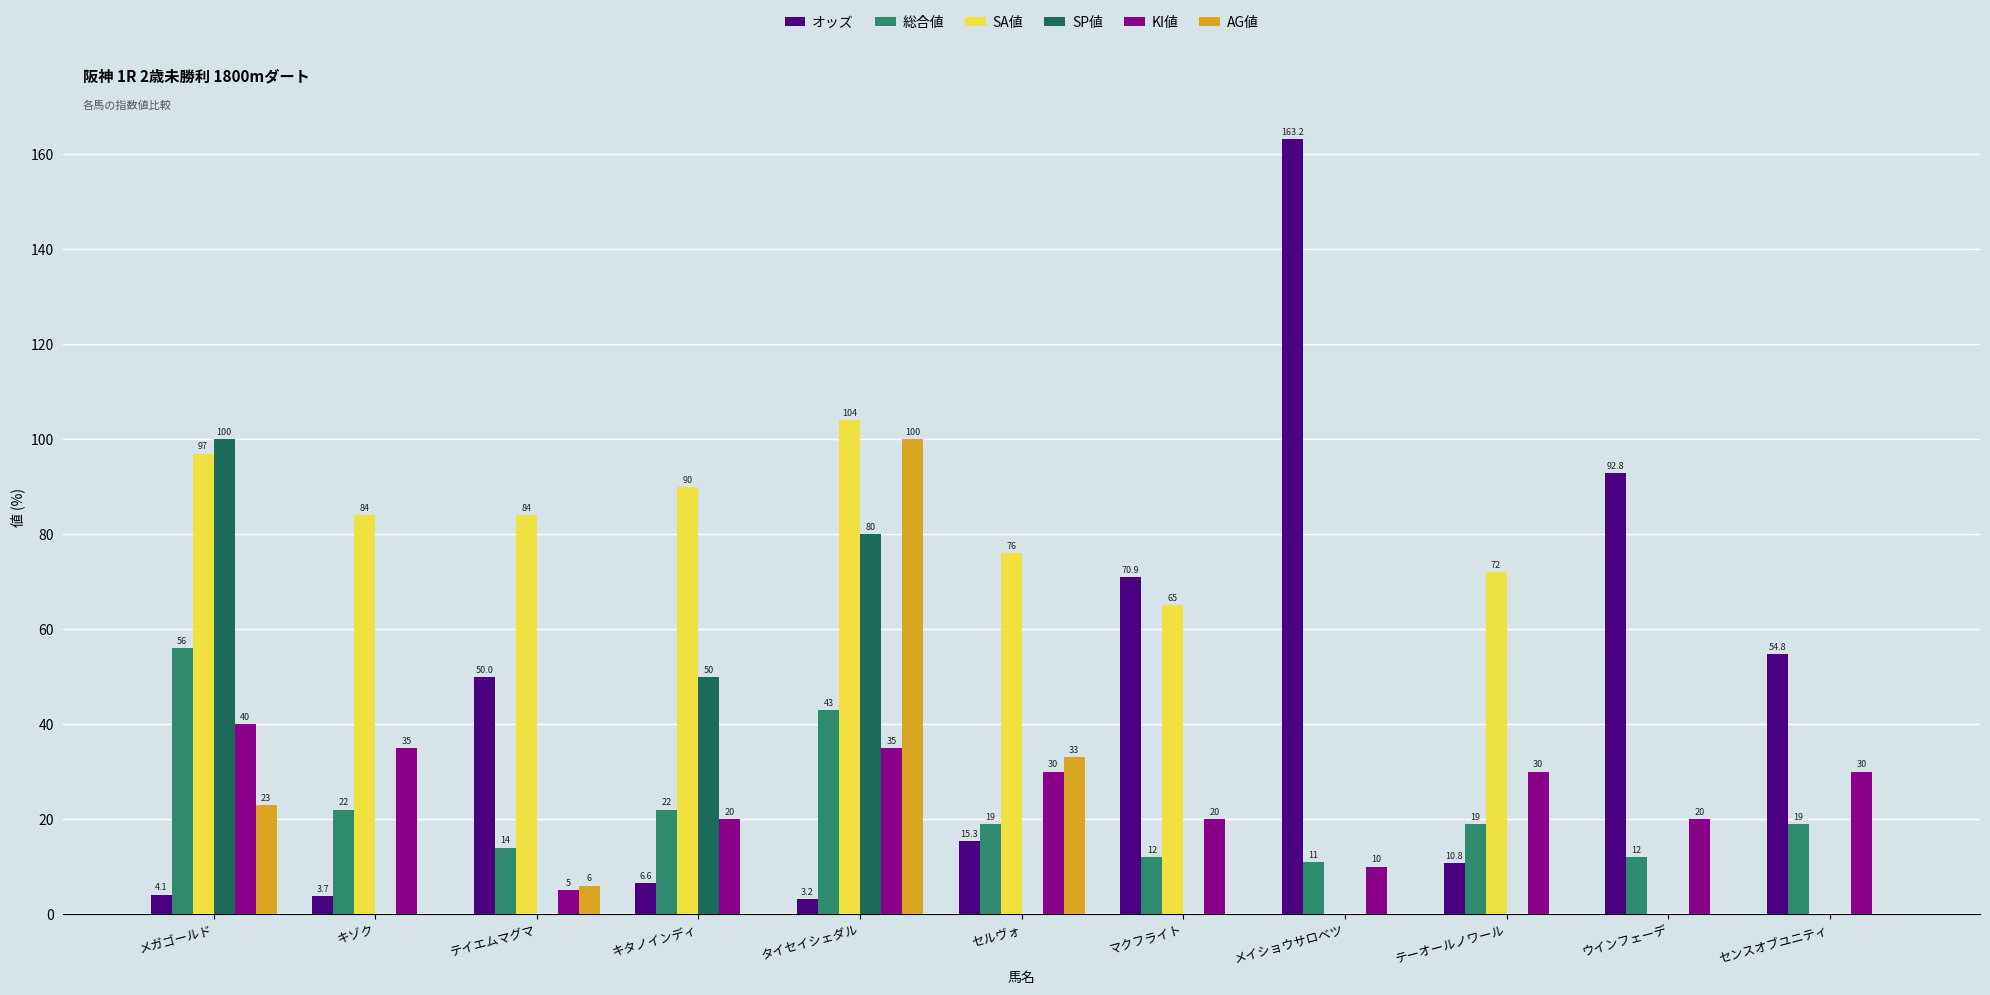

What is the total value across all series at セルヴォ?

173.3